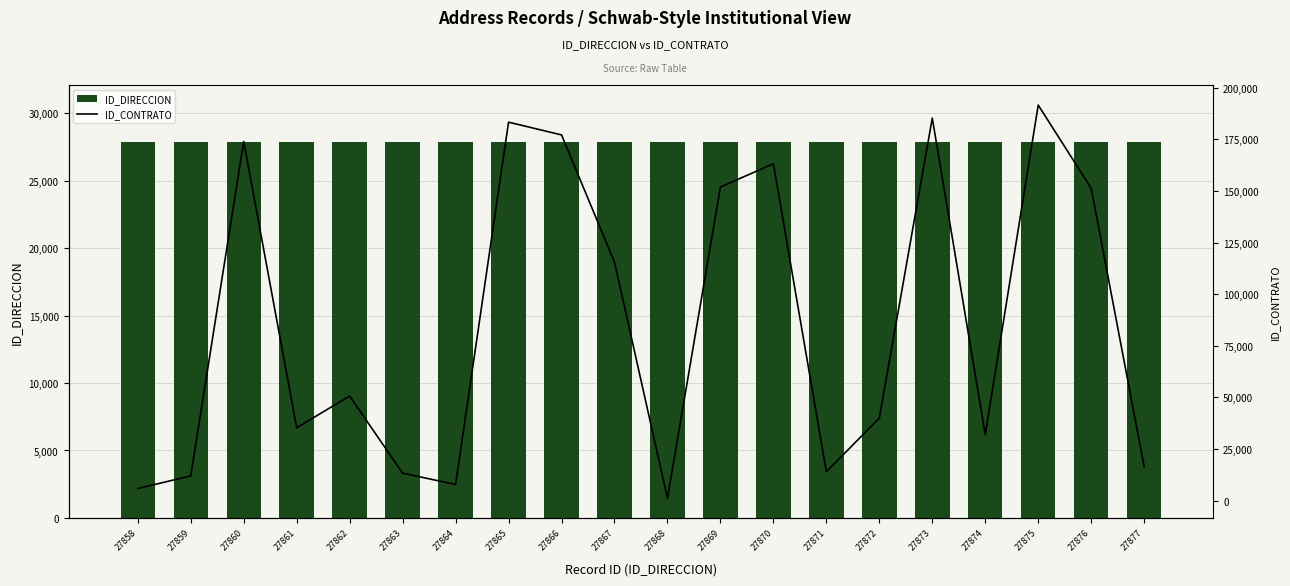

The value of ID_CONTRATO at 27877 is 16486. True or false?

True